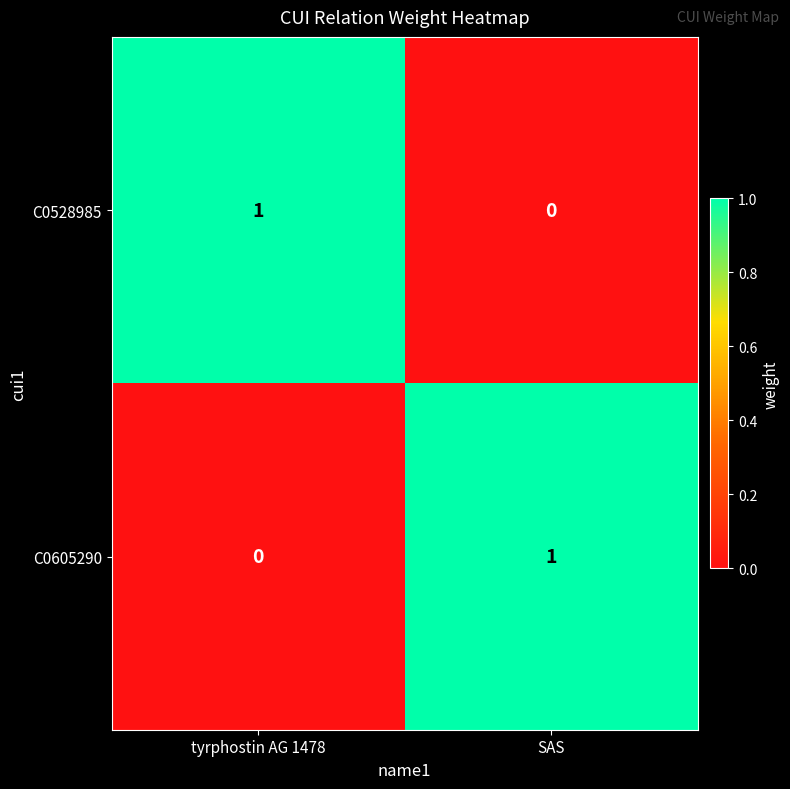

At which label is C0605290 closest to 0?

tyrphostin AG 1478